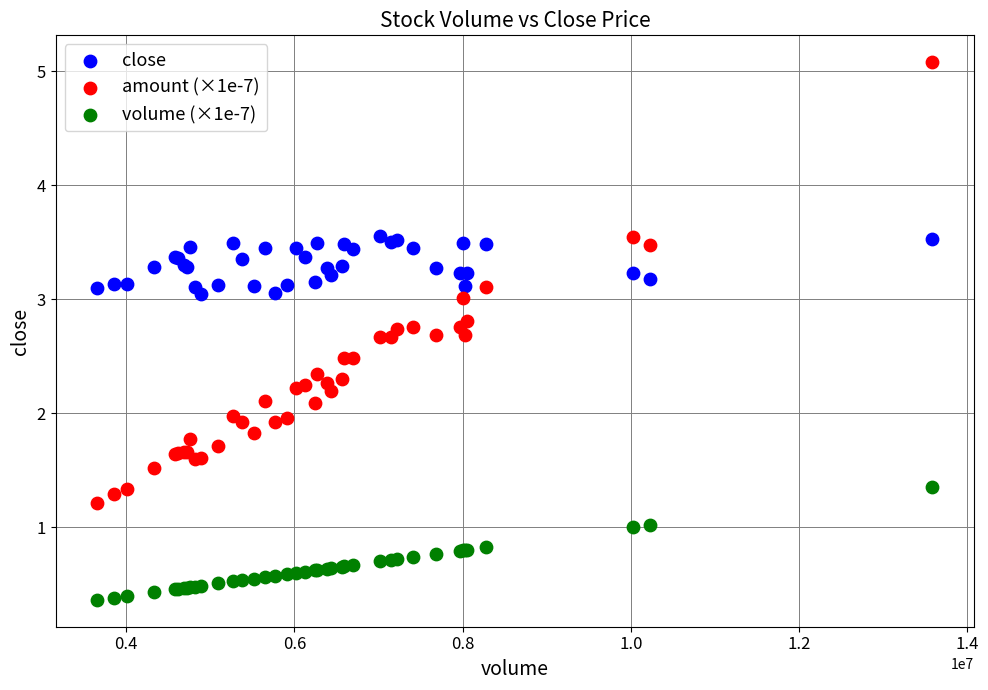

What are all the series names shown in the legend?

close, amount (×1e-7), volume (×1e-7)